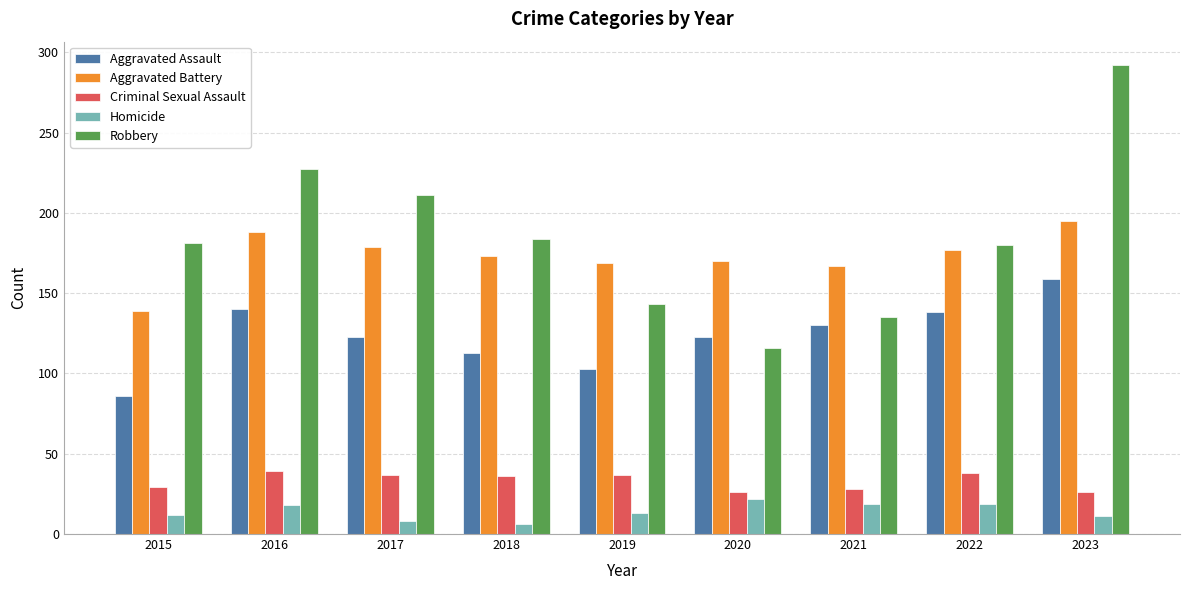

What is the difference between the highest and lowest values at 2017?

203